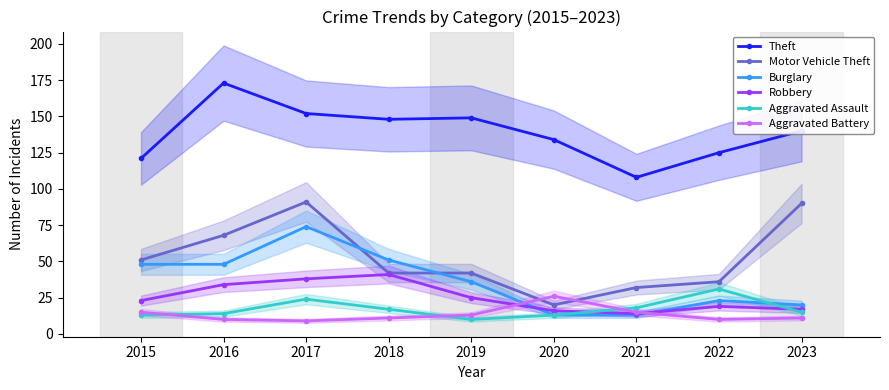

What is the approximate value of Theft at 2018?

148